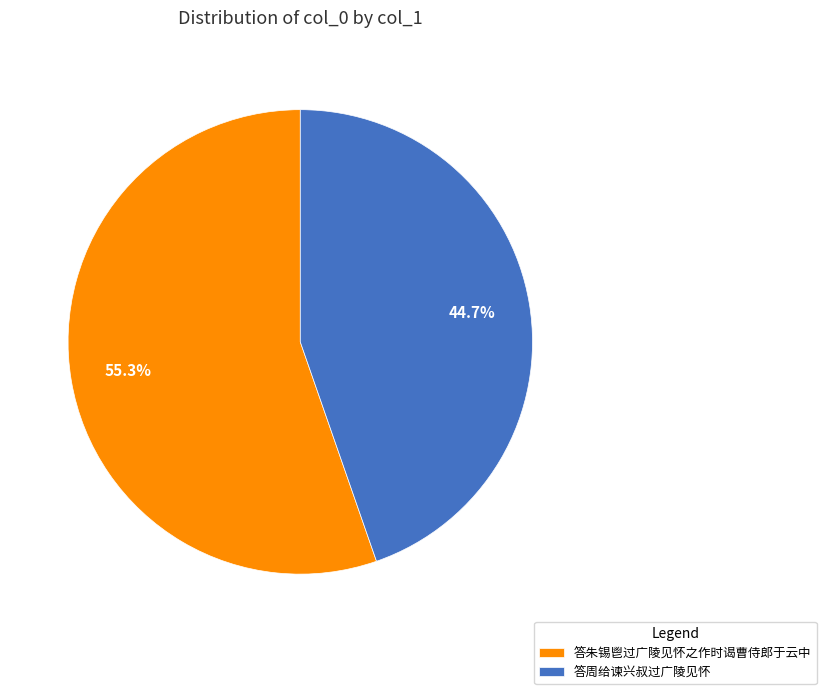

To the nearest percent, what is the difference between the 答周给谏兴叔过广陵见怀 and 答朱锡鬯过广陵见怀之作时谒曹侍郎于云中 slice percentages?

11%